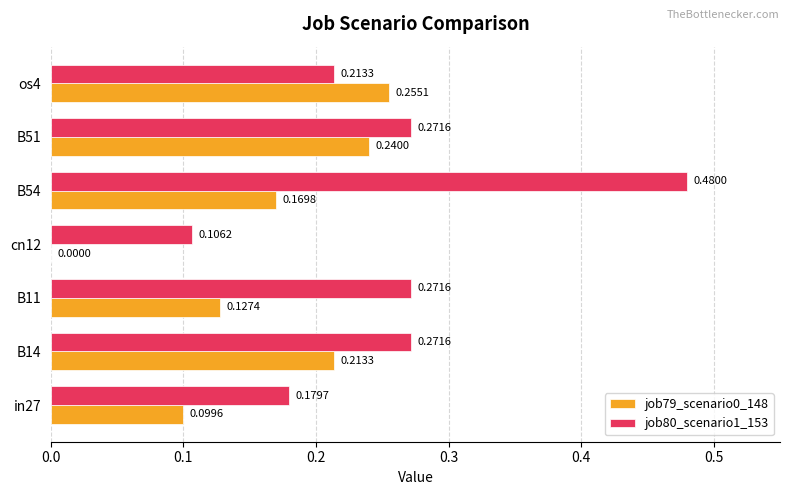

Which category has the highest value across all series?

B54